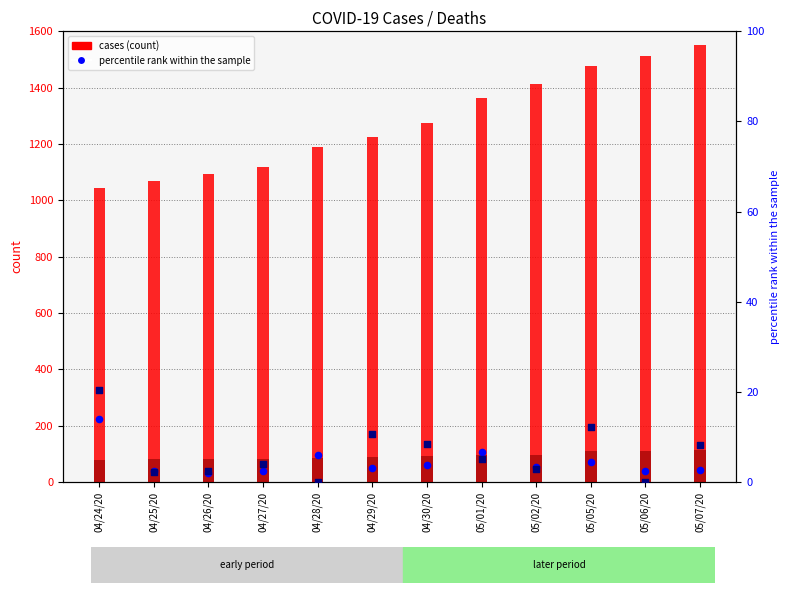

Which series has the largest total across all categories?

cases